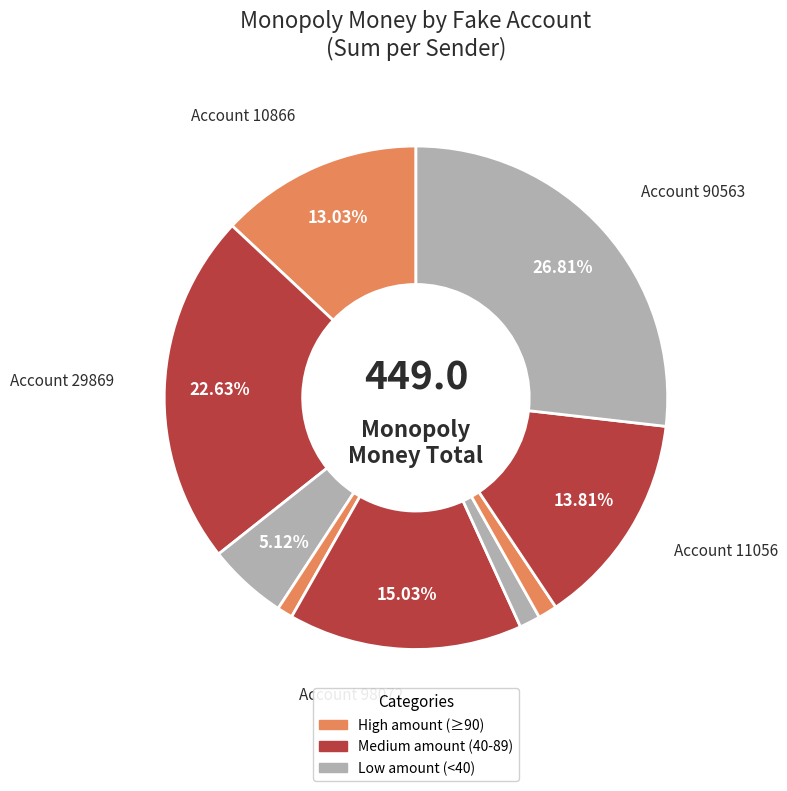

Which slice is the largest?

90563